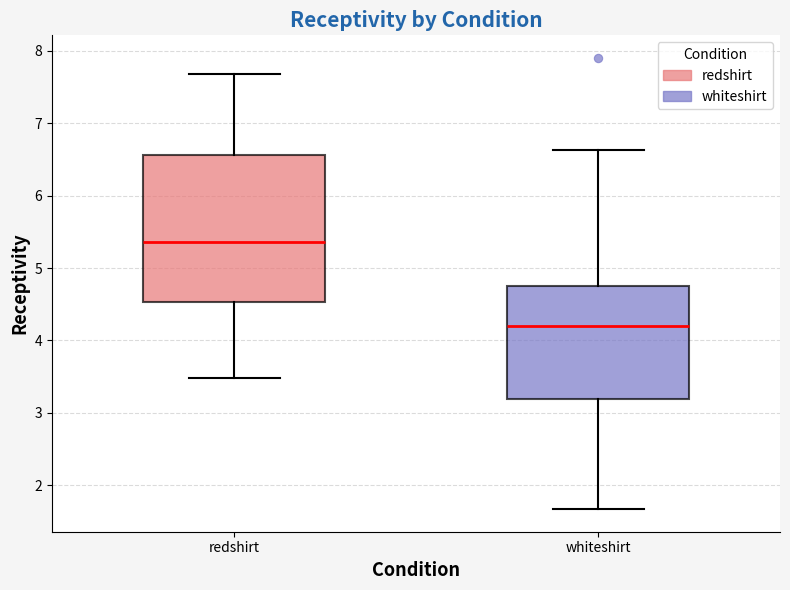

Reading left to right, read every box against the y-axis: the position of its median line, the range the box covers, and the ends of its whiskers. The values are not printed on the chart, so give them approximately, as read against the axis.

redshirt: median 5.4, box 4.5 to 6.6, whiskers 3.5 to 7.7
whiteshirt: median 4.2, box 3.2 to 4.8, whiskers 1.7 to 6.6